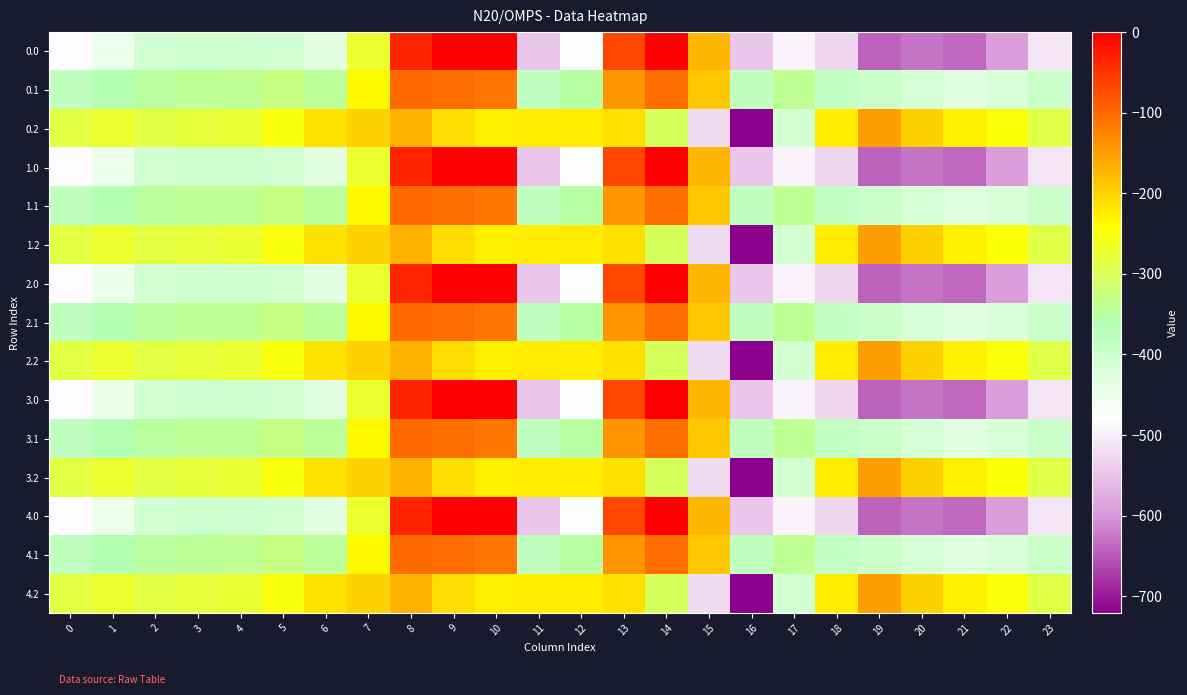

Reading left to right, extract all data points from this chart.

0.0: 0=-482.0	1=-449.5	2=-410.3	3=-404.4	4=-404.9	5=-410.8	6=-435.0	7=-270.7	8=-35.0	9=0.0	10=0.0	11=-544.3	12=-477.2	13=-70.2	14=-0.3	15=-172.8	16=-545.4	17=-493.8	18=-529.6	19=-644.5	20=-629.9	21=-638.4	22=-592.3	23=-511.3
0.1: 0=-384.6	1=-361.1	2=-347.9	3=-342.7	4=-339.6	5=-329.5	6=-345.2	7=-234.9	8=-102.3	9=-104.8	10=-114.0	11=-384.7	12=-350.8	13=-141.2	14=-105.5	15=-190.4	16=-380.5	17=-340.1	18=-388.5	19=-399.7	20=-414.5	21=-432.4	22=-419.9	23=-399.4
0.2: 0=-287.1	1=-272.7	2=-285.5	3=-281.0	4=-274.4	5=-248.1	6=-216.4	7=-199.0	8=-169.5	9=-209.6	10=-228.0	11=-225.2	12=-224.3	13=-212.2	14=-301.9	15=-522.2	16=-721.2	17=-409.5	18=-223.1	19=-151.1	20=-199.2	21=-226.4	22=-247.4	23=-287.5
1.0: 0=-482.0	1=-449.5	2=-410.3	3=-404.4	4=-404.9	5=-410.8	6=-435.0	7=-270.7	8=-35.0	9=0.0	10=0.0	11=-544.3	12=-477.2	13=-70.2	14=-0.3	15=-172.8	16=-545.4	17=-493.8	18=-529.6	19=-644.5	20=-629.9	21=-638.4	22=-592.3	23=-511.3
1.1: 0=-384.6	1=-361.1	2=-347.9	3=-342.7	4=-339.6	5=-329.5	6=-345.2	7=-234.9	8=-102.3	9=-104.8	10=-114.0	11=-384.7	12=-350.8	13=-141.2	14=-105.5	15=-190.4	16=-380.5	17=-340.1	18=-388.5	19=-399.7	20=-414.5	21=-432.4	22=-419.9	23=-399.4
1.2: 0=-287.1	1=-272.7	2=-285.5	3=-281.0	4=-274.4	5=-248.1	6=-216.4	7=-199.0	8=-169.5	9=-209.6	10=-228.0	11=-225.2	12=-224.3	13=-212.2	14=-301.9	15=-522.2	16=-721.2	17=-409.5	18=-223.1	19=-151.1	20=-199.2	21=-226.4	22=-247.4	23=-287.5
2.0: 0=-482.0	1=-449.5	2=-410.3	3=-404.4	4=-404.9	5=-410.8	6=-435.0	7=-270.7	8=-35.0	9=0.0	10=0.0	11=-544.3	12=-477.2	13=-70.2	14=-0.3	15=-172.8	16=-545.4	17=-493.8	18=-529.6	19=-644.5	20=-629.9	21=-638.4	22=-592.3	23=-511.3
2.1: 0=-384.6	1=-361.1	2=-347.9	3=-342.7	4=-339.6	5=-329.5	6=-345.2	7=-234.9	8=-102.3	9=-104.8	10=-114.0	11=-384.7	12=-350.8	13=-141.2	14=-105.5	15=-190.4	16=-380.5	17=-340.1	18=-388.5	19=-399.7	20=-414.5	21=-432.4	22=-419.9	23=-399.4
2.2: 0=-287.1	1=-272.7	2=-285.5	3=-281.0	4=-274.4	5=-248.1	6=-216.4	7=-199.0	8=-169.5	9=-209.6	10=-228.0	11=-225.2	12=-224.3	13=-212.2	14=-301.9	15=-522.2	16=-721.2	17=-409.5	18=-223.1	19=-151.1	20=-199.2	21=-226.4	22=-247.4	23=-287.5
3.0: 0=-482.0	1=-449.5	2=-410.3	3=-404.4	4=-404.9	5=-410.8	6=-435.0	7=-270.7	8=-35.0	9=0.0	10=0.0	11=-544.3	12=-477.2	13=-70.2	14=-0.3	15=-172.8	16=-545.4	17=-493.8	18=-529.6	19=-644.5	20=-629.9	21=-638.4	22=-592.3	23=-511.3
3.1: 0=-384.6	1=-361.1	2=-347.9	3=-342.7	4=-339.6	5=-329.5	6=-345.2	7=-234.9	8=-102.3	9=-104.8	10=-114.0	11=-384.7	12=-350.8	13=-141.2	14=-105.5	15=-190.4	16=-380.5	17=-340.1	18=-388.5	19=-399.7	20=-414.5	21=-432.4	22=-419.9	23=-399.4
3.2: 0=-287.1	1=-272.7	2=-285.5	3=-281.0	4=-274.4	5=-248.1	6=-216.4	7=-199.0	8=-169.5	9=-209.6	10=-228.0	11=-225.2	12=-224.3	13=-212.2	14=-301.9	15=-522.2	16=-721.2	17=-409.5	18=-223.1	19=-151.1	20=-199.2	21=-226.4	22=-247.4	23=-287.5
4.0: 0=-482.0	1=-449.5	2=-410.3	3=-404.4	4=-404.9	5=-410.8	6=-435.0	7=-270.7	8=-35.0	9=0.0	10=0.0	11=-544.3	12=-477.2	13=-70.2	14=-0.3	15=-172.8	16=-545.4	17=-493.8	18=-529.6	19=-644.5	20=-629.9	21=-638.4	22=-592.3	23=-511.3
4.1: 0=-384.6	1=-361.1	2=-347.9	3=-342.7	4=-339.6	5=-329.5	6=-345.2	7=-234.9	8=-102.3	9=-104.8	10=-114.0	11=-384.7	12=-350.8	13=-141.2	14=-105.5	15=-190.4	16=-380.5	17=-340.1	18=-388.5	19=-399.7	20=-414.5	21=-432.4	22=-419.9	23=-399.4
4.2: 0=-287.1	1=-272.7	2=-285.5	3=-281.0	4=-274.4	5=-248.1	6=-216.4	7=-199.0	8=-169.5	9=-209.6	10=-228.0	11=-225.2	12=-224.3	13=-212.2	14=-301.9	15=-522.2	16=-721.2	17=-409.5	18=-223.1	19=-151.1	20=-199.2	21=-226.4	22=-247.4	23=-287.5